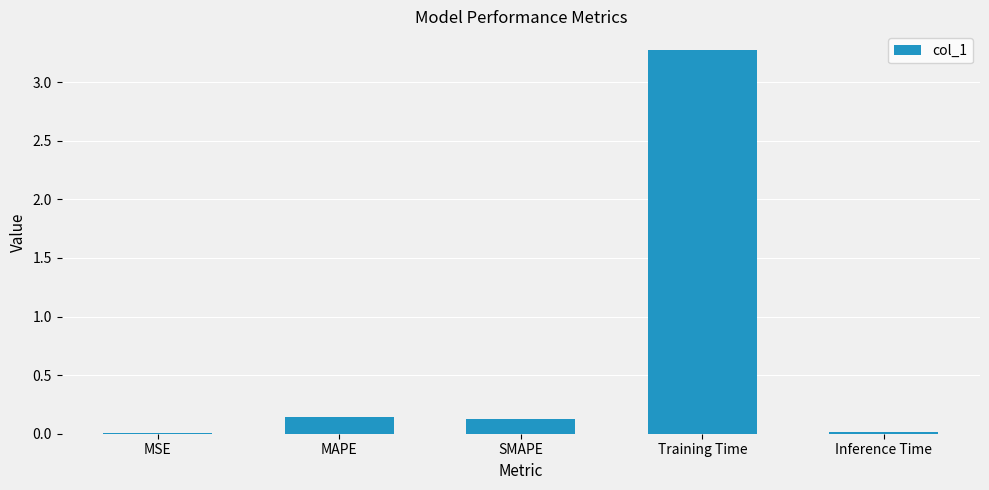

What is the difference between the values at MSE and Training Time?

3.3